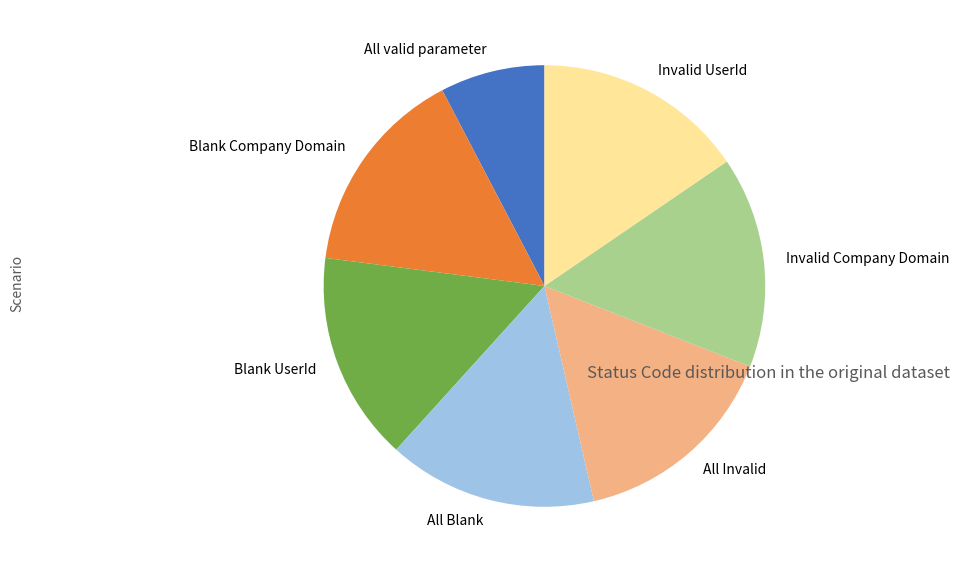

Is there any slice that represents more than half of the pie?

No